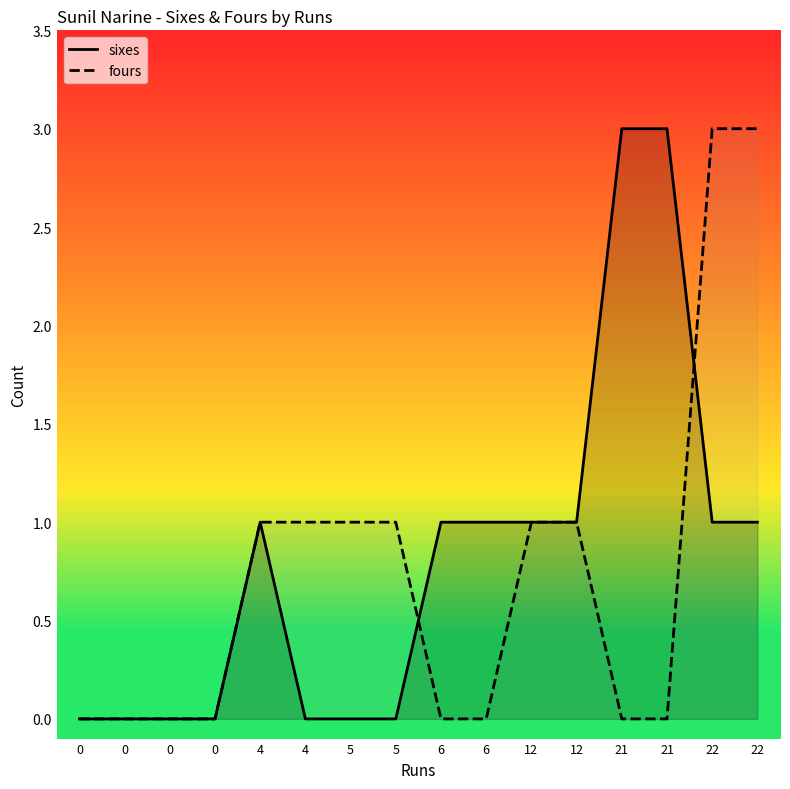

At which label is sixes closest to 1?

4